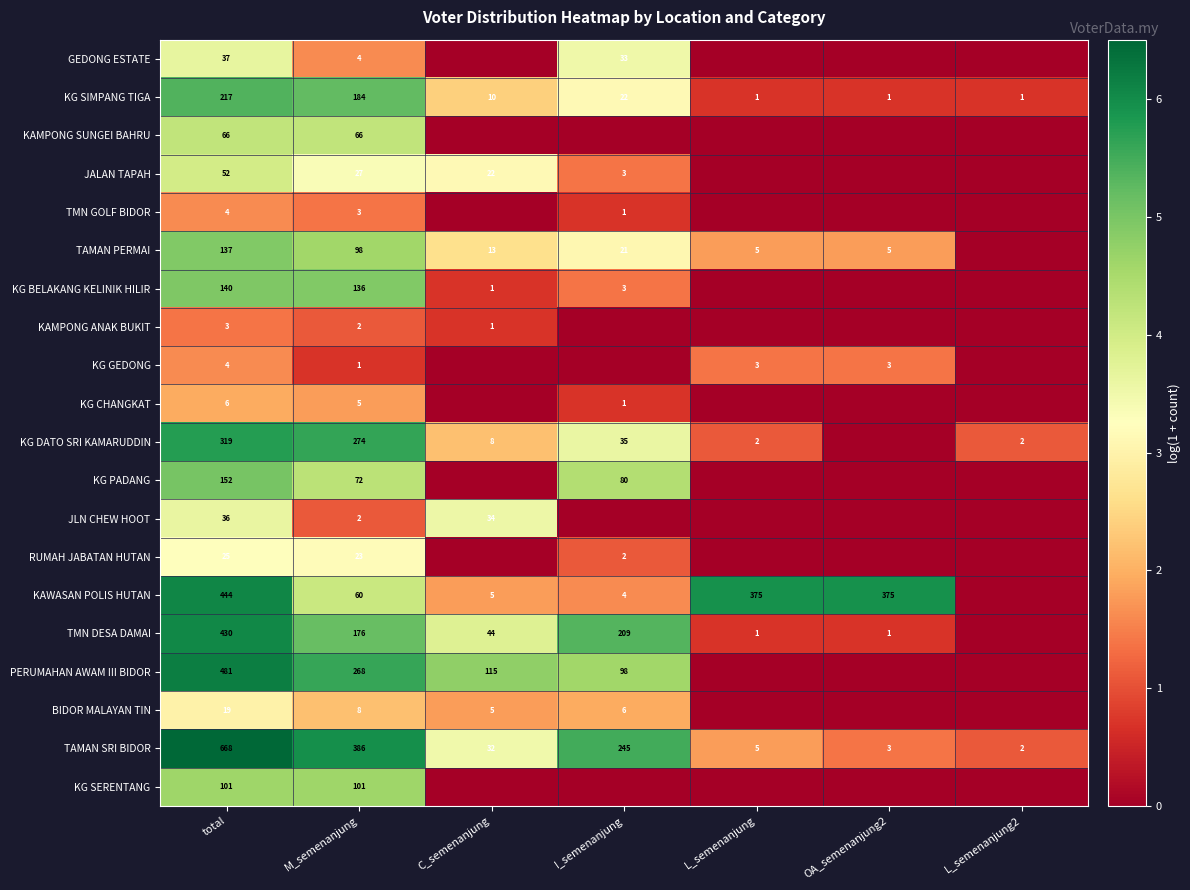

What is the spread (max minus min) of values at total?

665